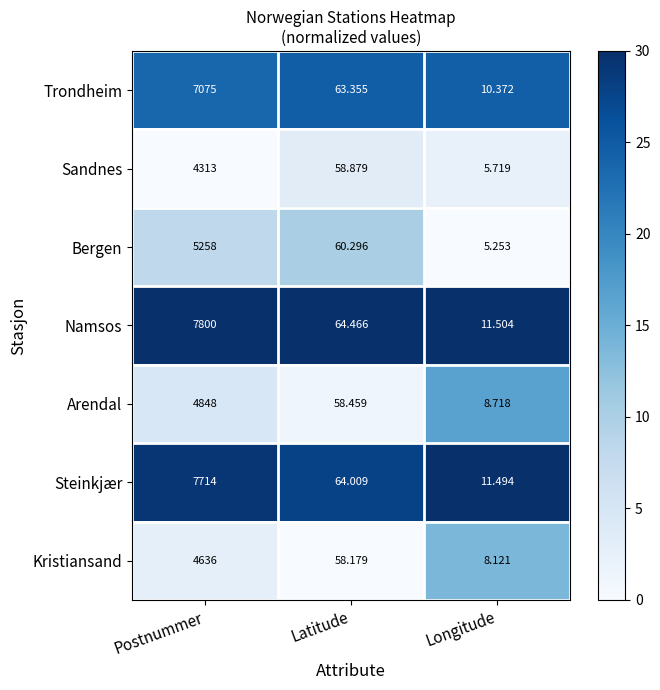

At Postnummer, list the series in order from smallest to largest.

Sandnes, Kristiansand, Arendal, Bergen, Trondheim, Steinkjær, Namsos